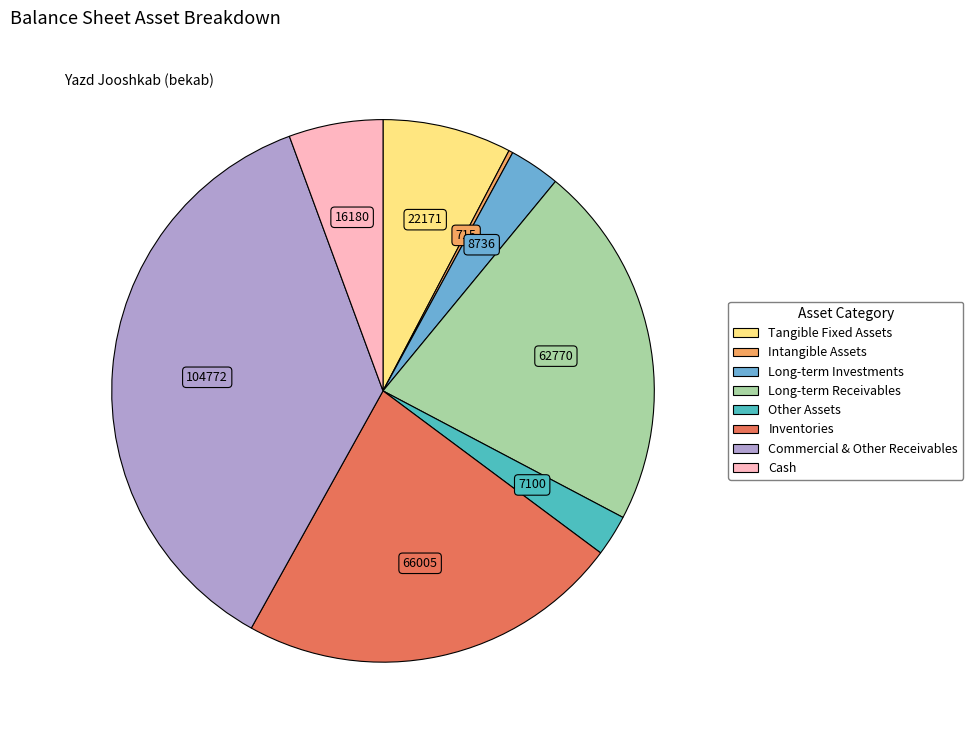

Is there a majority slice in this chart?

No